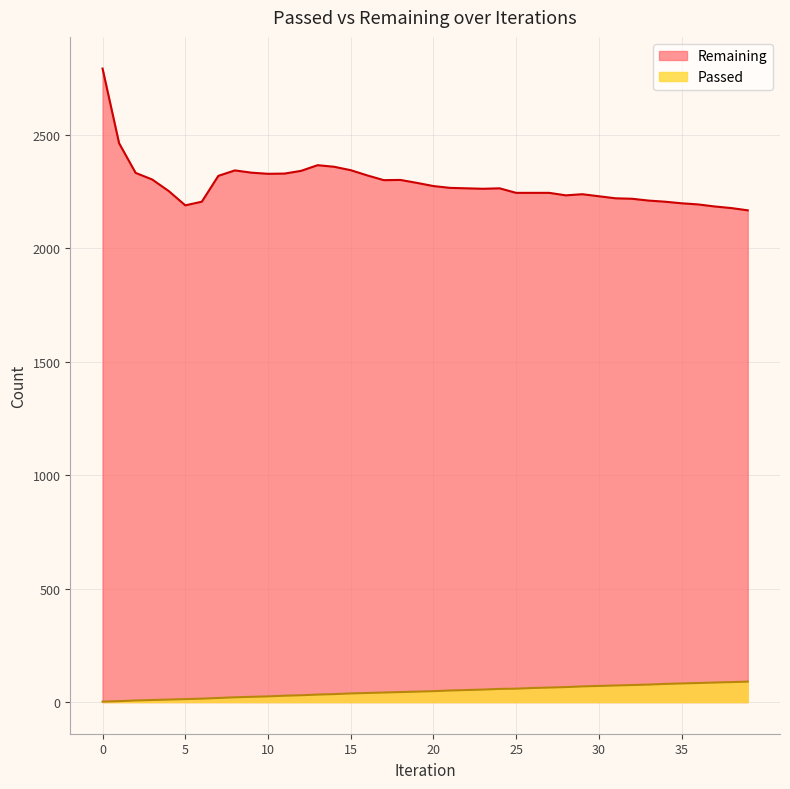

Rank the series by their average value, from lowest to highest.

Passed, Remaining